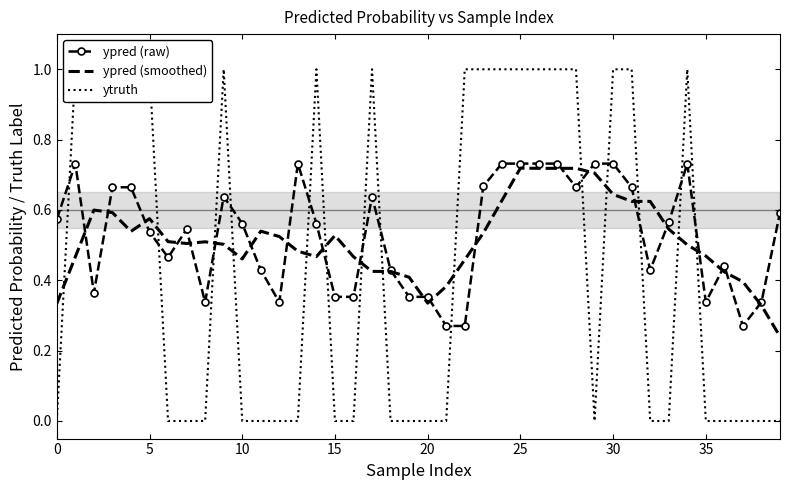

Between 32 and 22, which is larger?

32